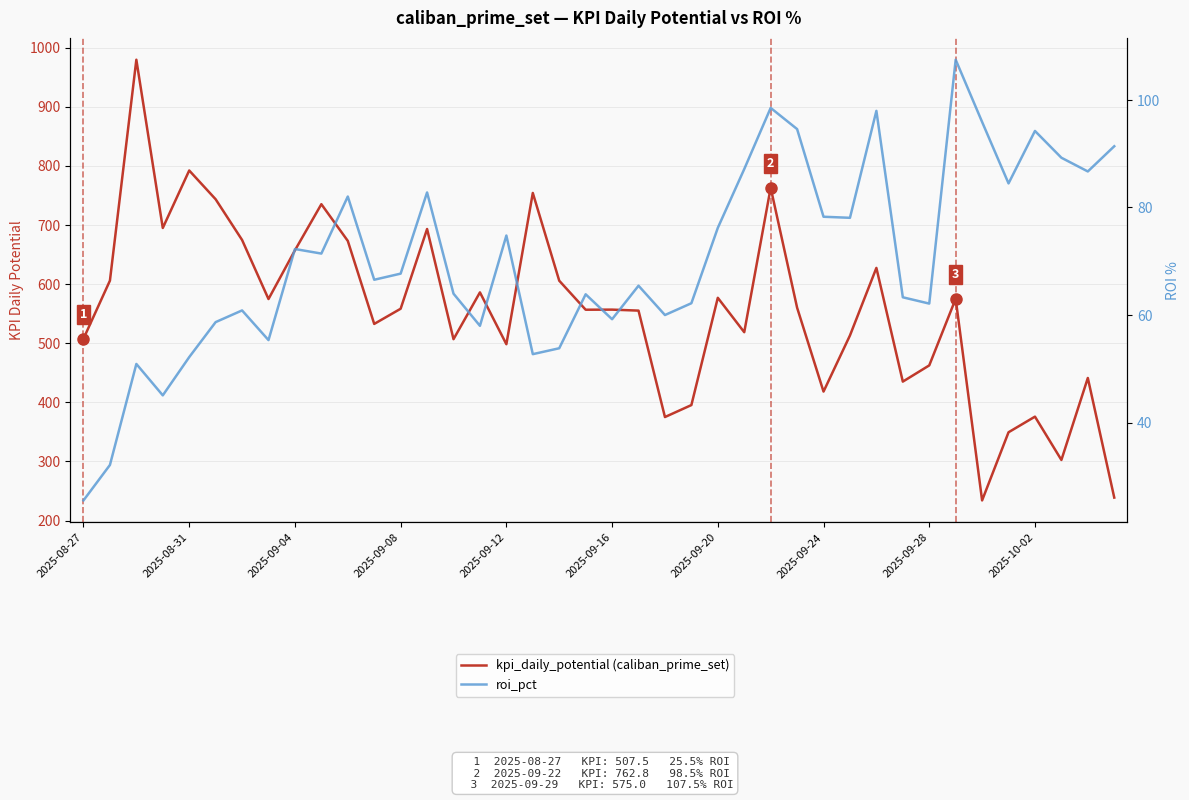

How many lines are shown in the chart?

2